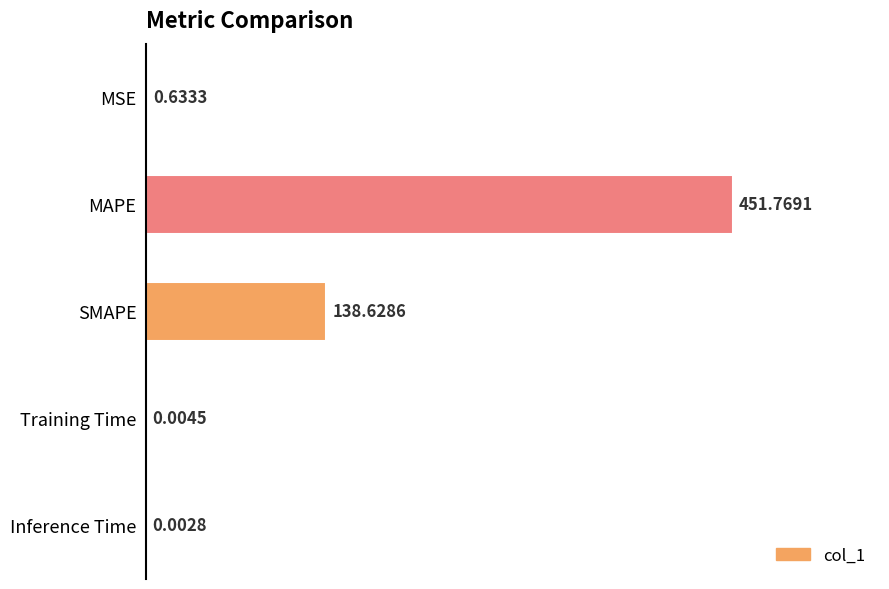

How many categories are shown in the chart?

5